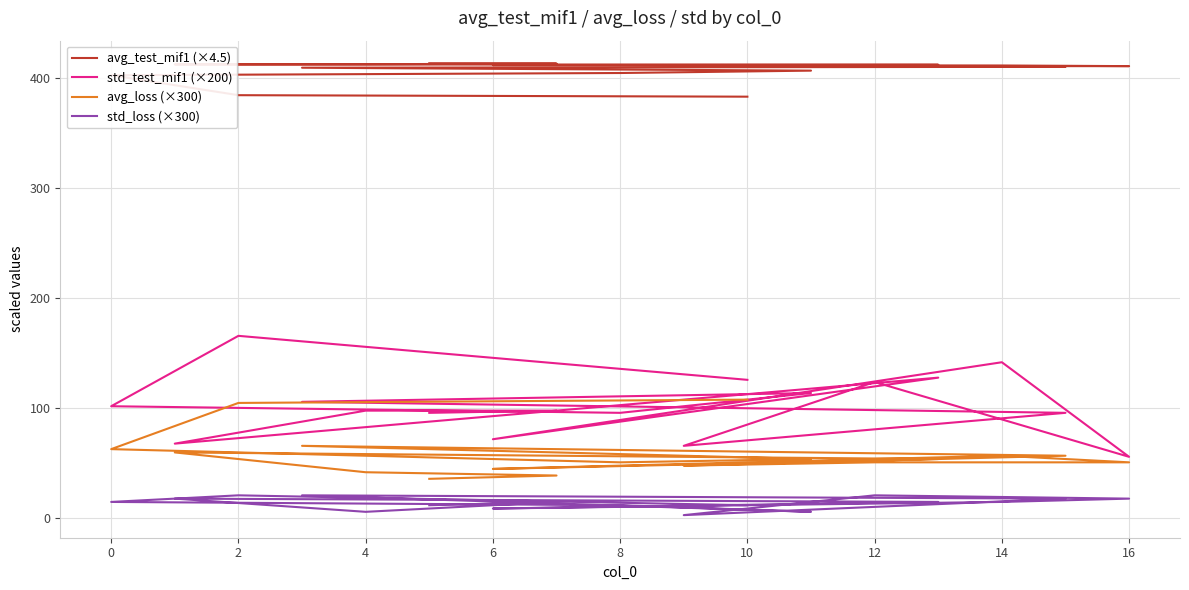

What is the average value of the avg_loss (×300) series?

58.1